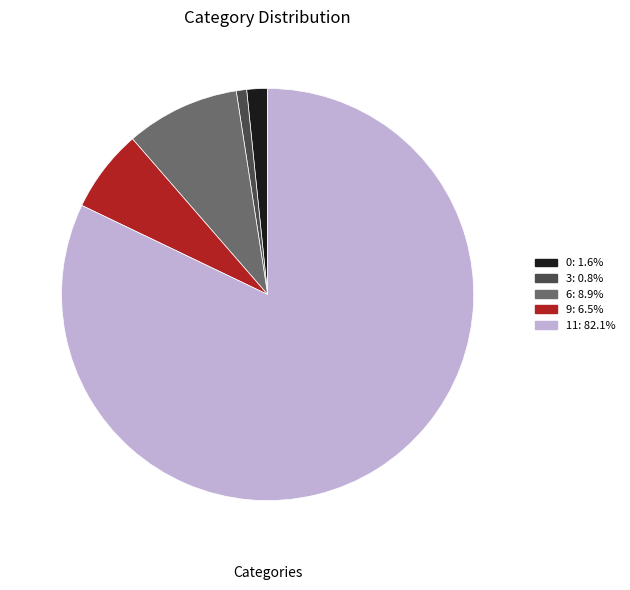

Does 9: 6.5% represent more than half of the total?

No